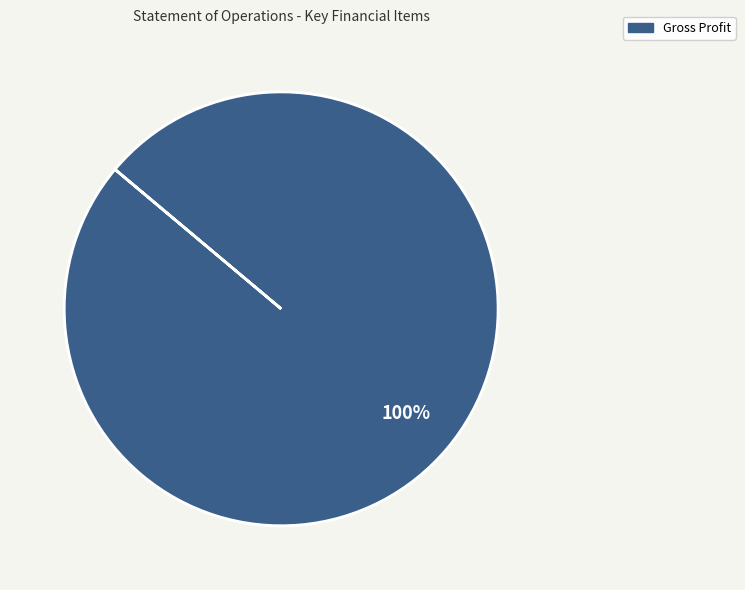

Rank the categories by value from lowest to highest.

Gross Profit